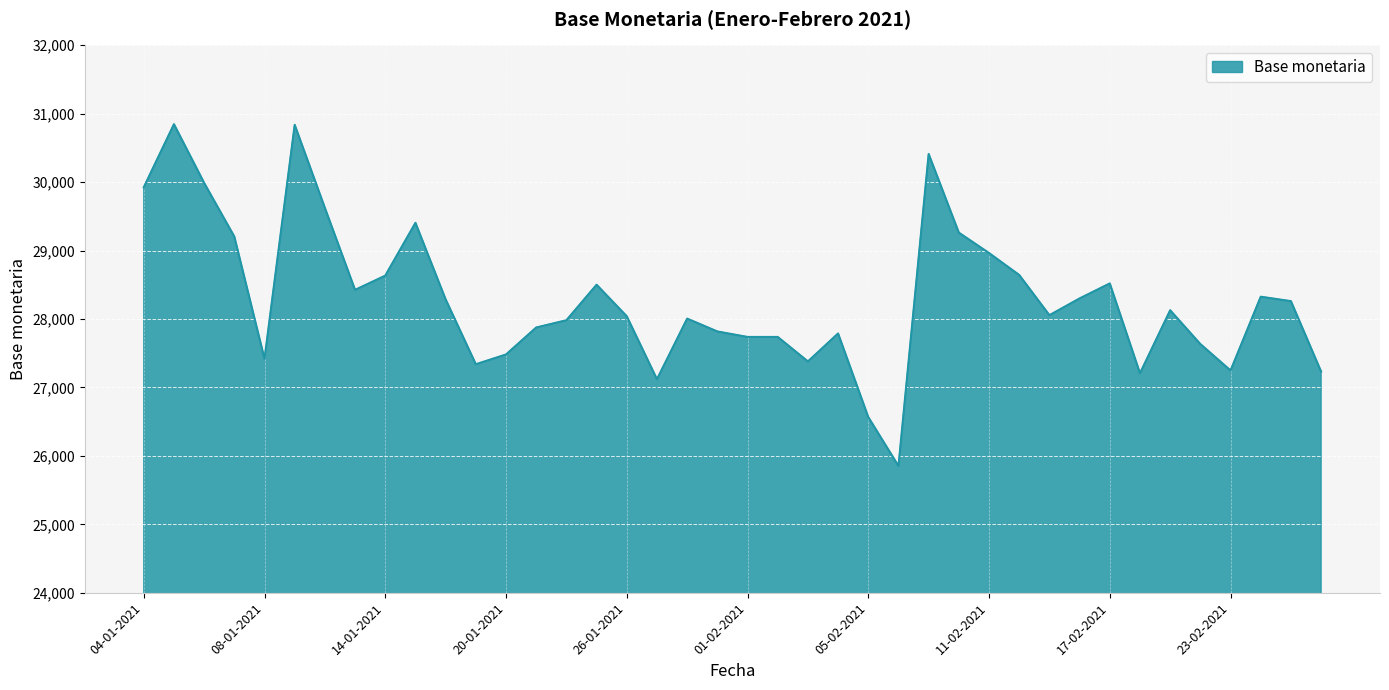

What is the greatest value displayed?

30847